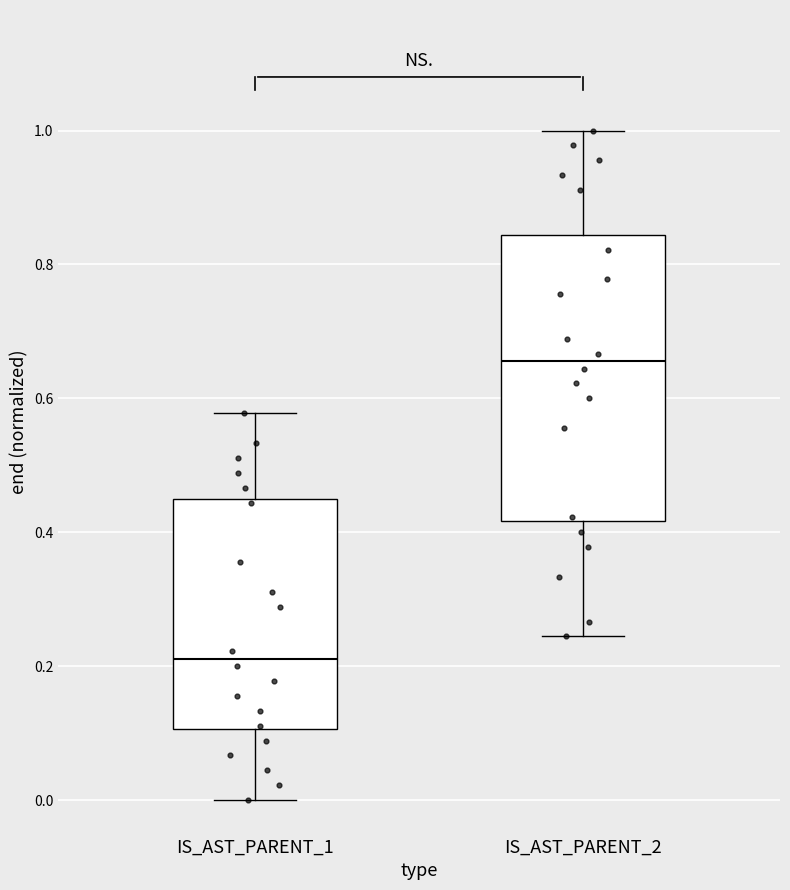

Comparing the boxes themselves (not the whiskers), which one is the tallest?

IS_AST_PARENT_2